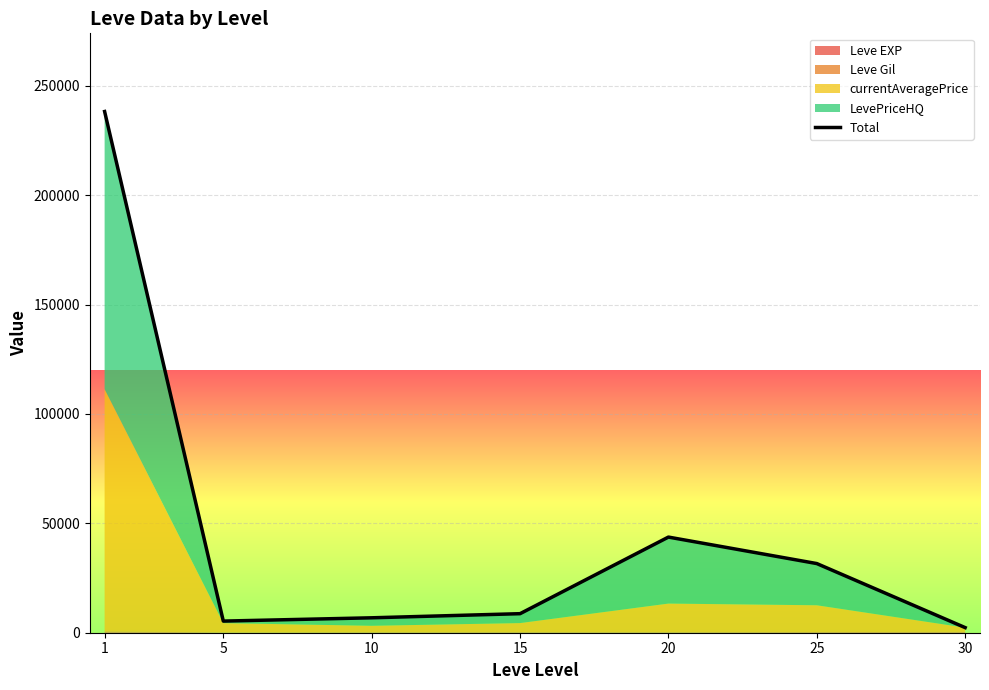

What is the difference between the values at 10 and 20?

36891.2